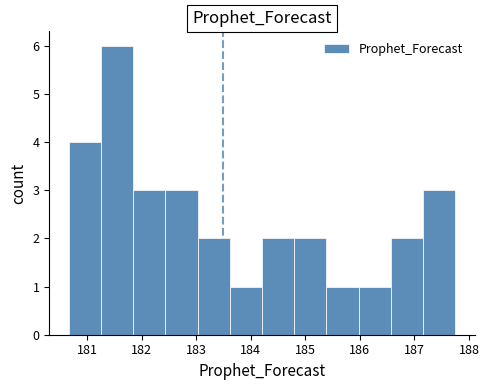

Reading left to right, list every bar in this chart as the range it spans on the x-axis followed by its height. Neither the bar edges nor the heights are printed on the chart, so give them approximately, as read against the axes.

180.7 to 181.3: 4
181.3 to 181.8: 6
181.8 to 182.4: 3
182.4 to 183.0: 3
183.0 to 183.6: 2
183.6 to 184.2: 1
184.2 to 184.8: 2
184.8 to 185.4: 2
185.4 to 186.0: 1
186.0 to 186.6: 1
186.6 to 187.2: 2
187.2 to 187.8: 3